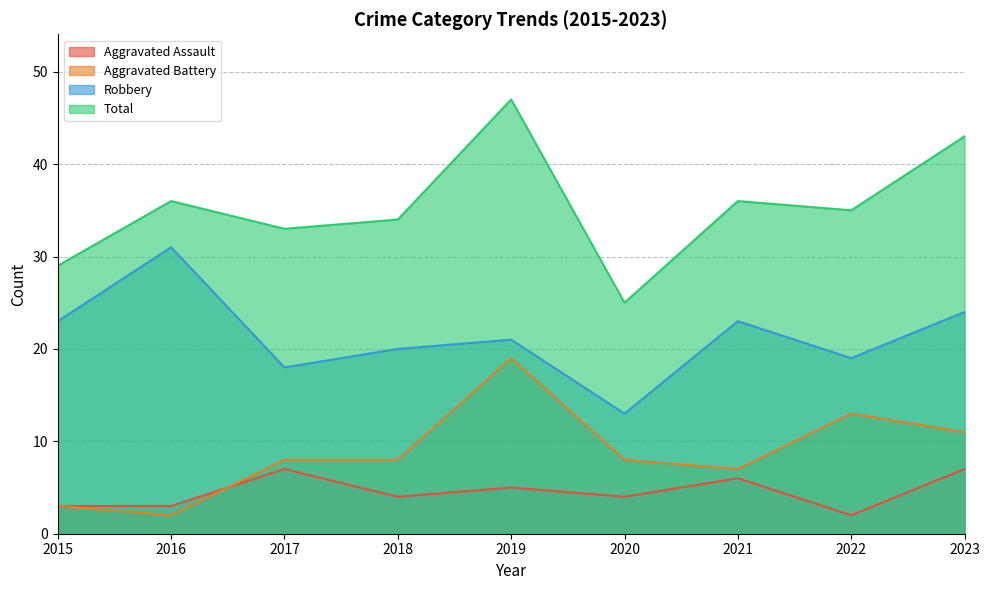

How many data points in Aggravated Assault are less than 4?

3